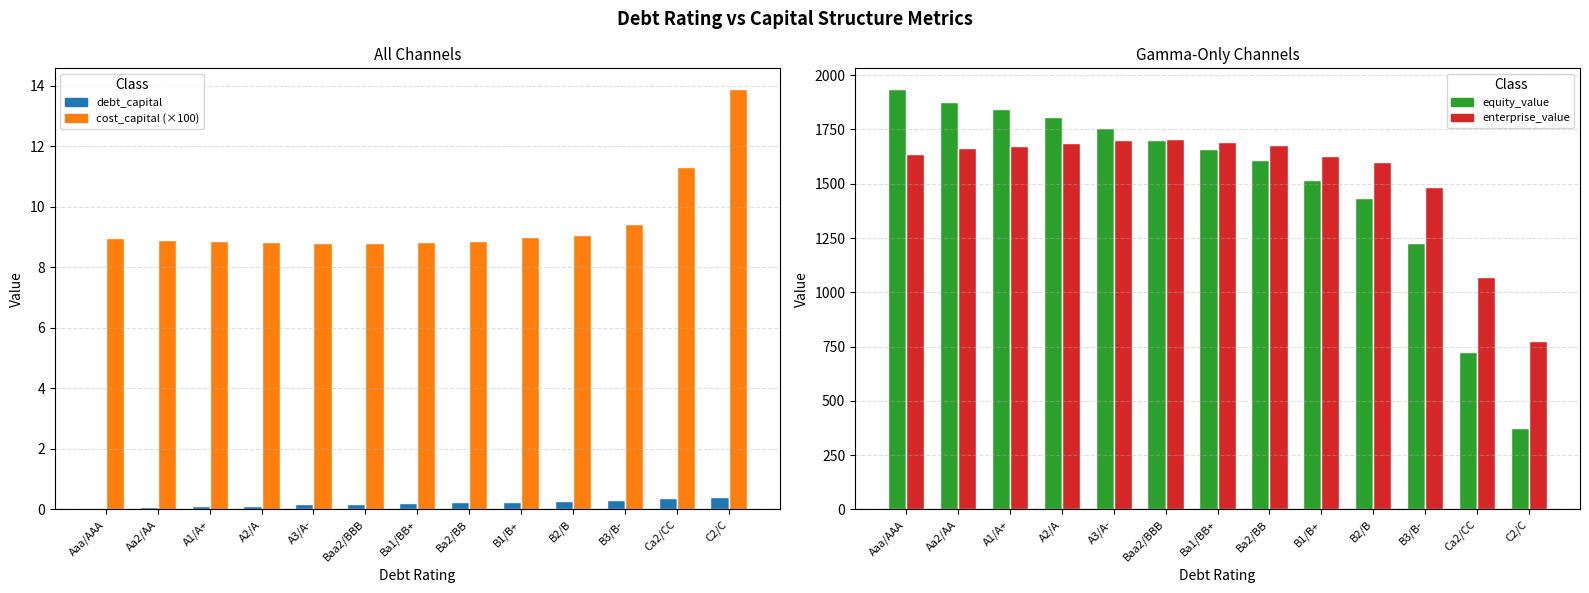

What is the label of the 4th bar from the right?

B2/B